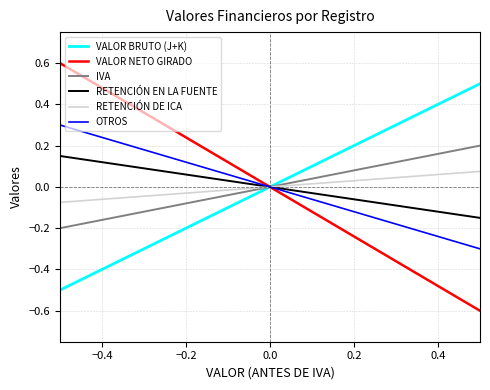

What is the lowest value of the VALOR NETO GIRADO series?

-0.6